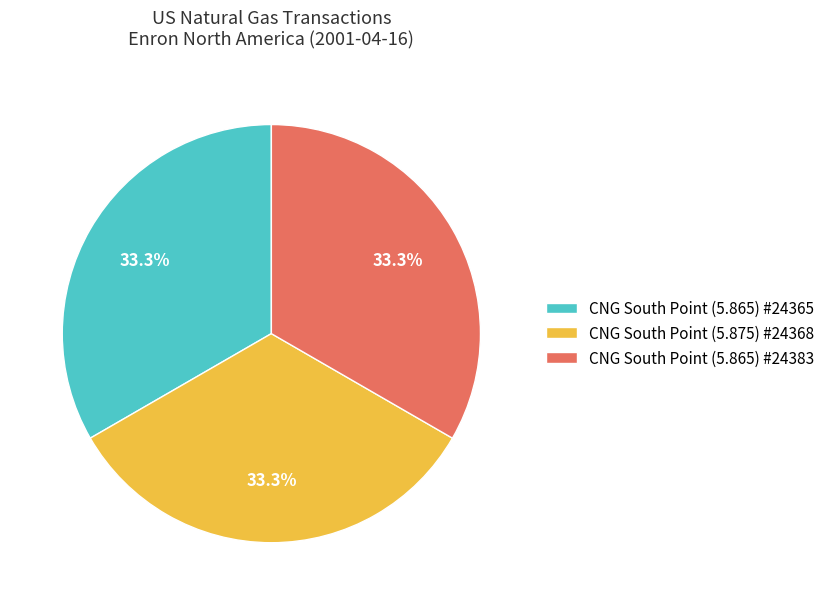

Does CNG South Point (5.865) #24383 represent more than half of the total?

No